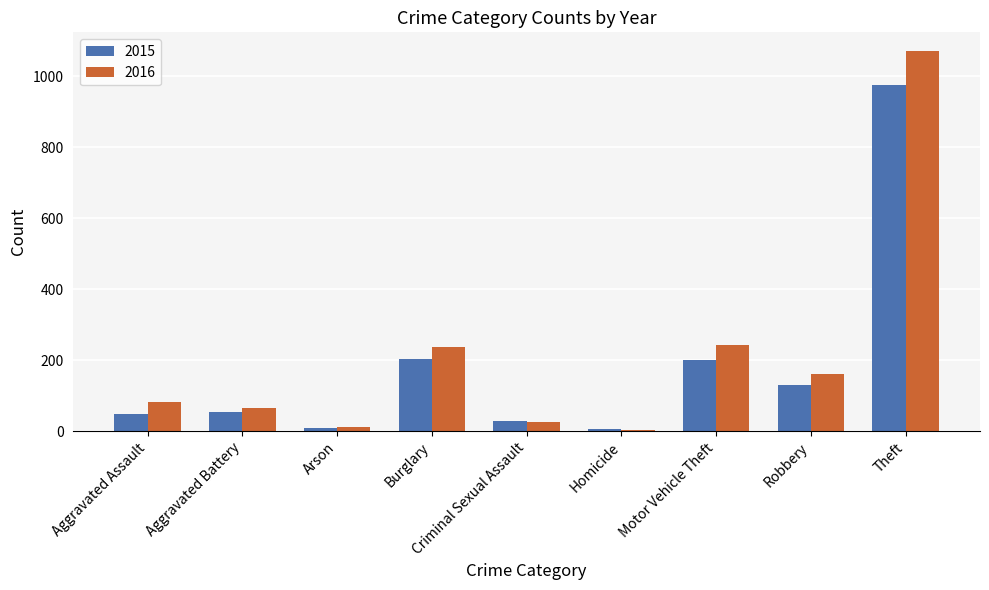

Read the 2016 value at Aggravated Assault, to the nearest 50.

100